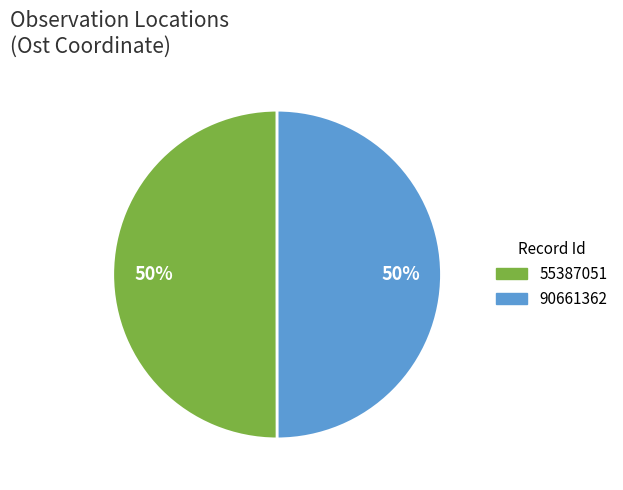

Is it true that 90661362 is 50% of the pie?

True